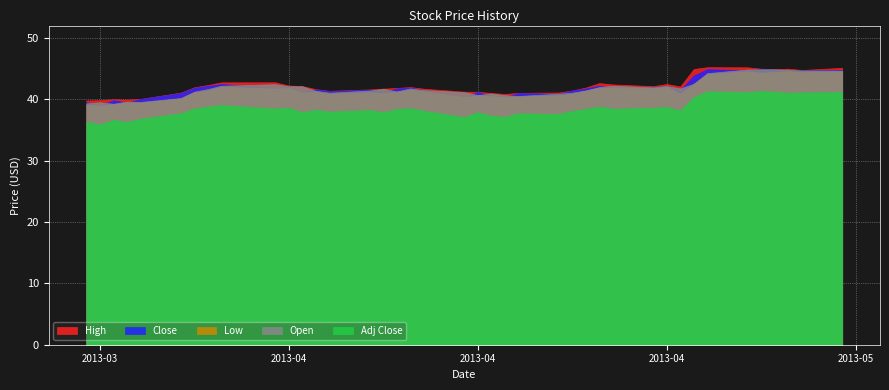

How many data points in Low are above 41?

25